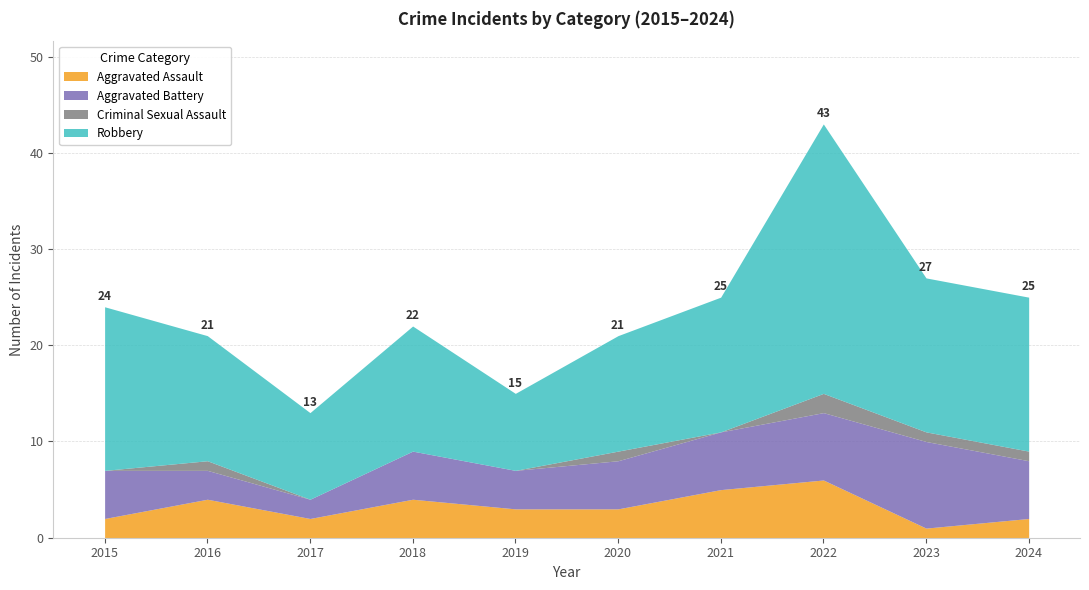

What is the difference between the maximum and minimum values in the Criminal Sexual Assault series?

2